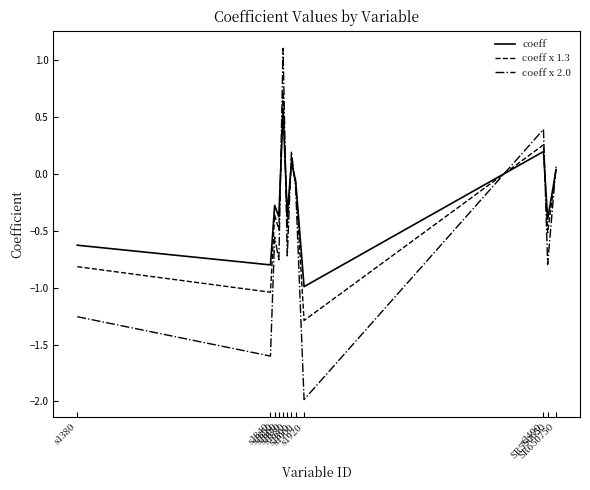

Rank the series by their maximum value, from lowest to highest.

coeff, coeff x 1.3, coeff x 2.0